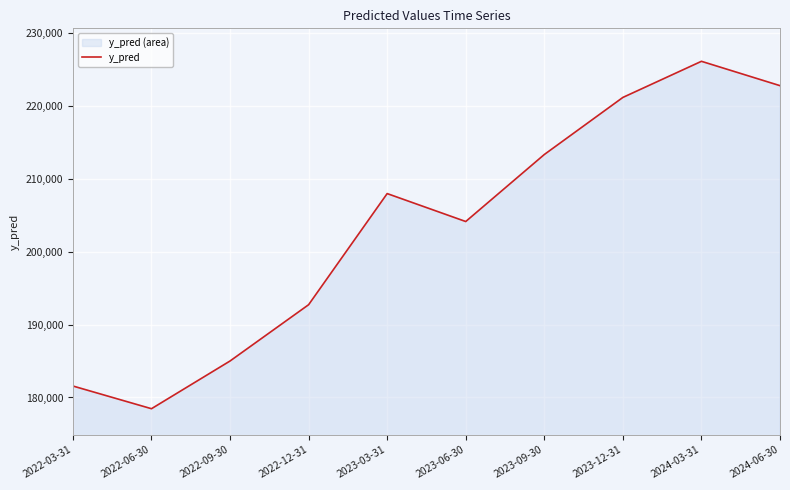

What is the approximate value at 2023-12-31?

221137.1